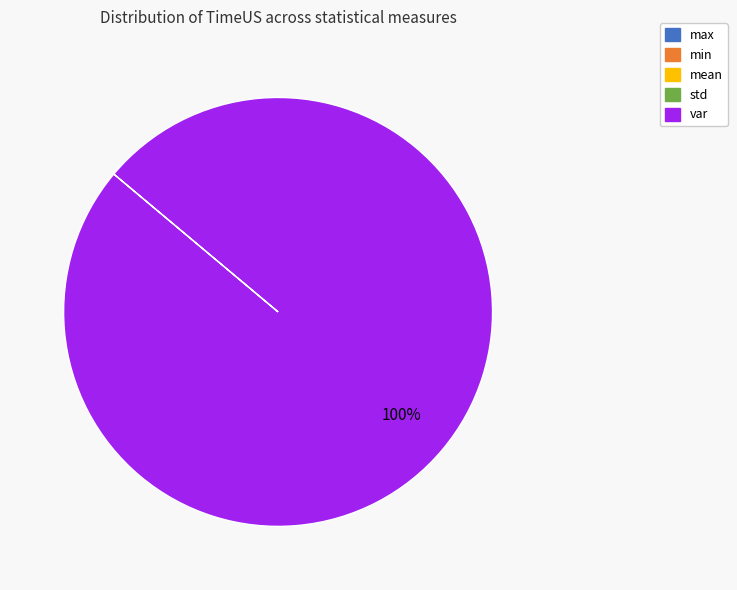

To the nearest percent, what is the average slice percentage?

20%